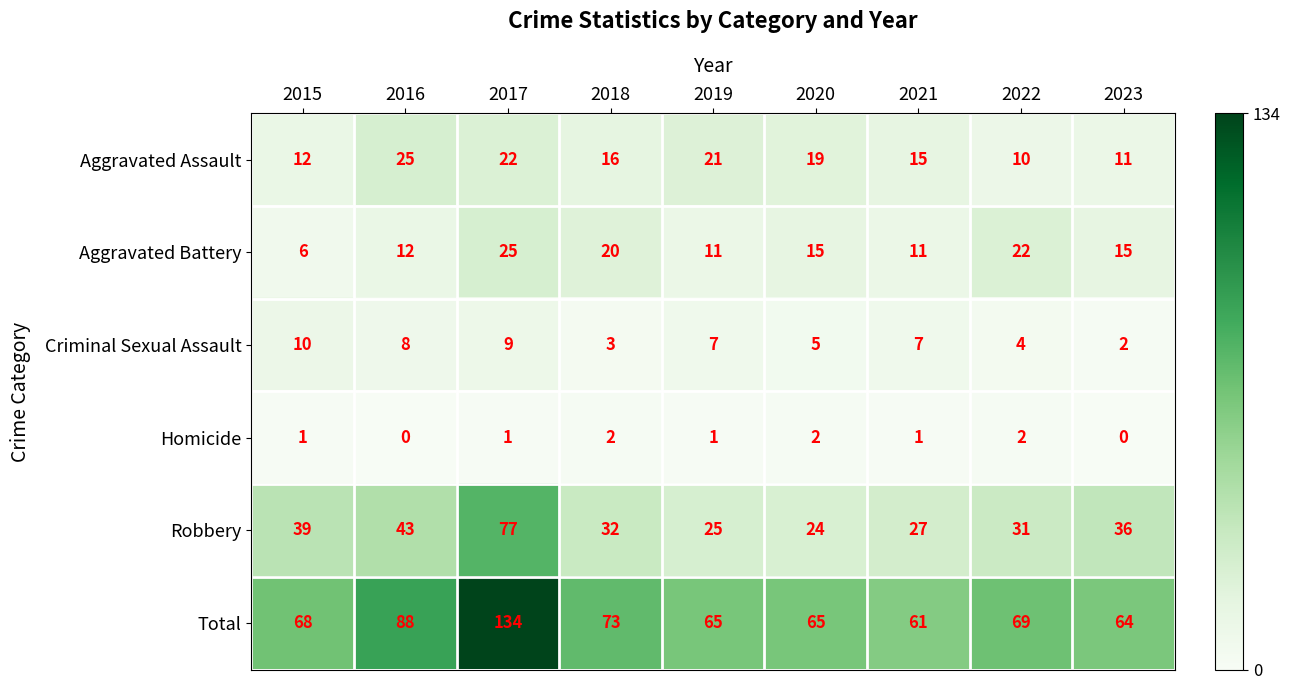

At which label does Robbery first exceed 32?

2015